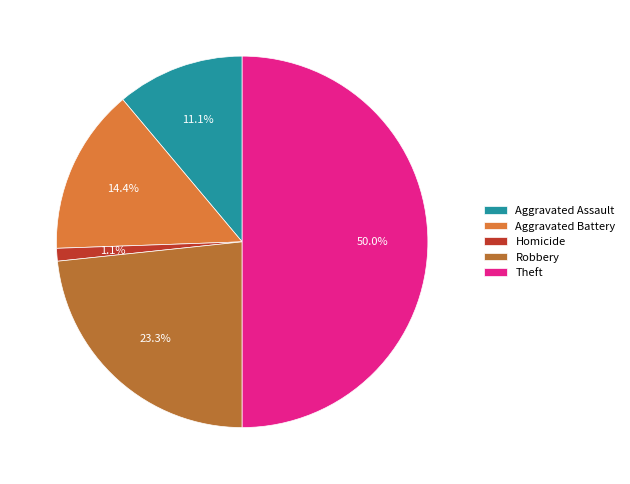

How many slices are in this pie chart?

5